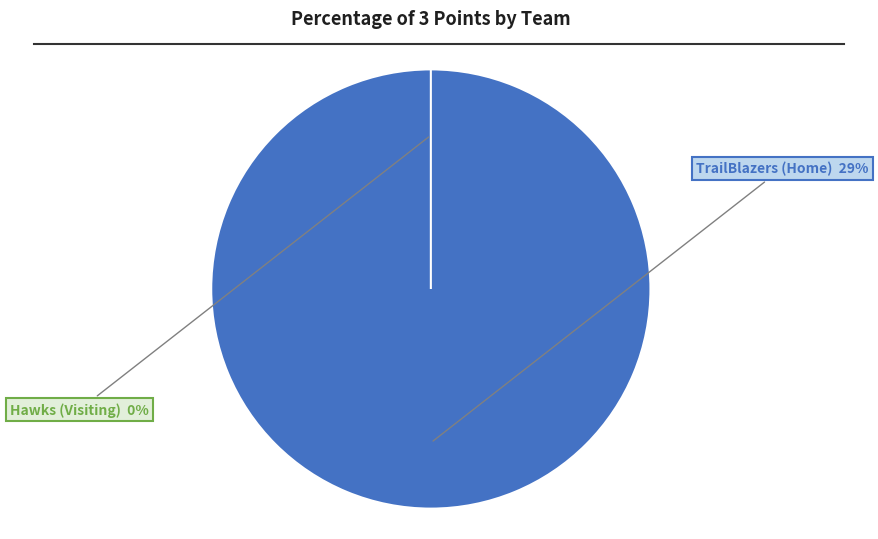

What is the change in value from TrailBlazers (Home) to Hawks (Visiting)?

-29